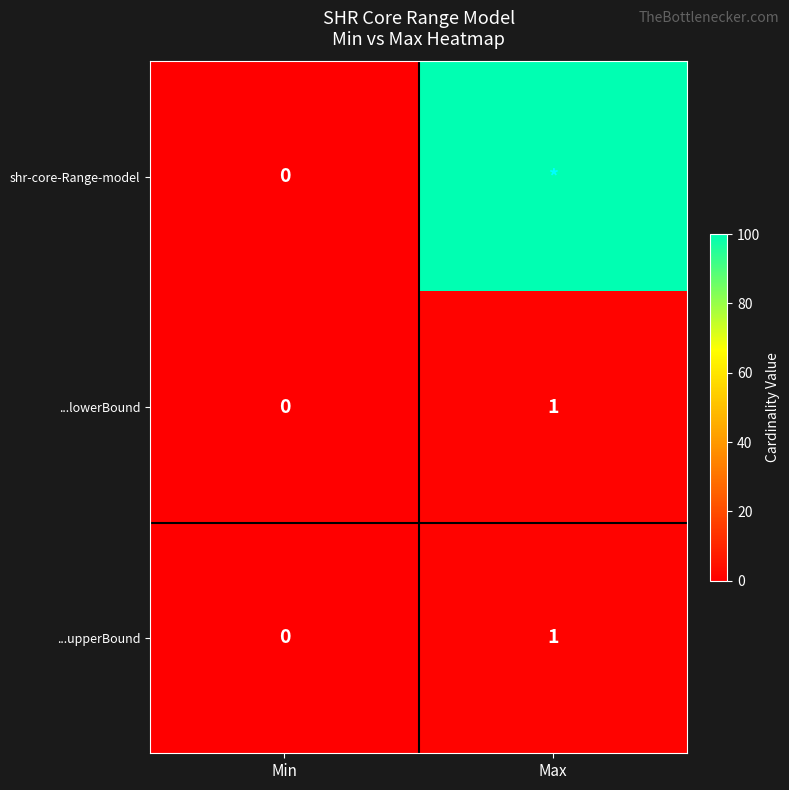

Which has a higher value, Min or Max?

Max